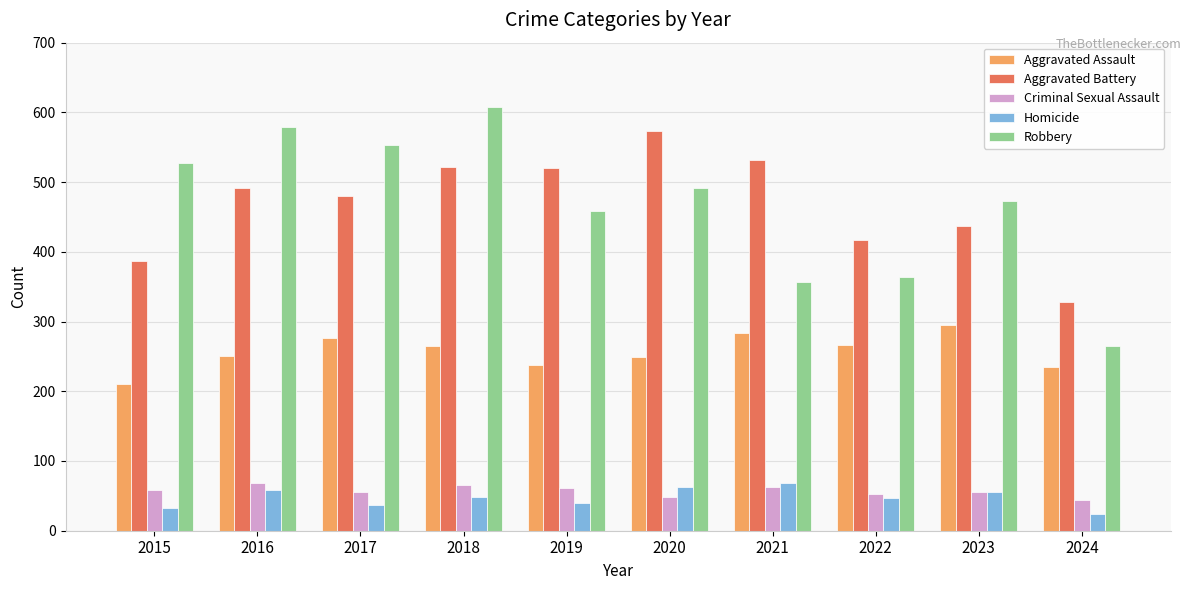

Which series has the widest spread of values?

Robbery